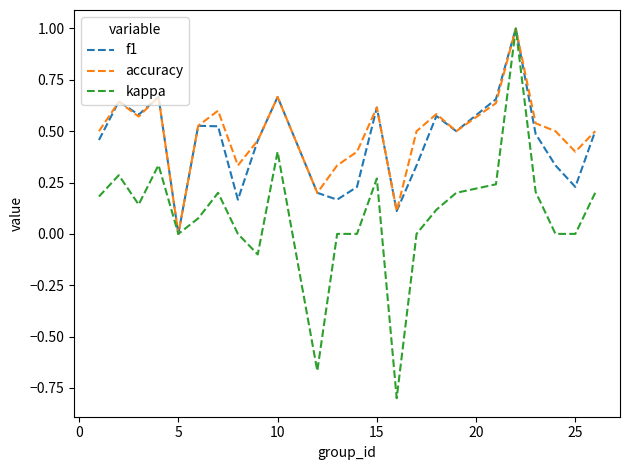

What is the maximum value shown in the chart?

1.0